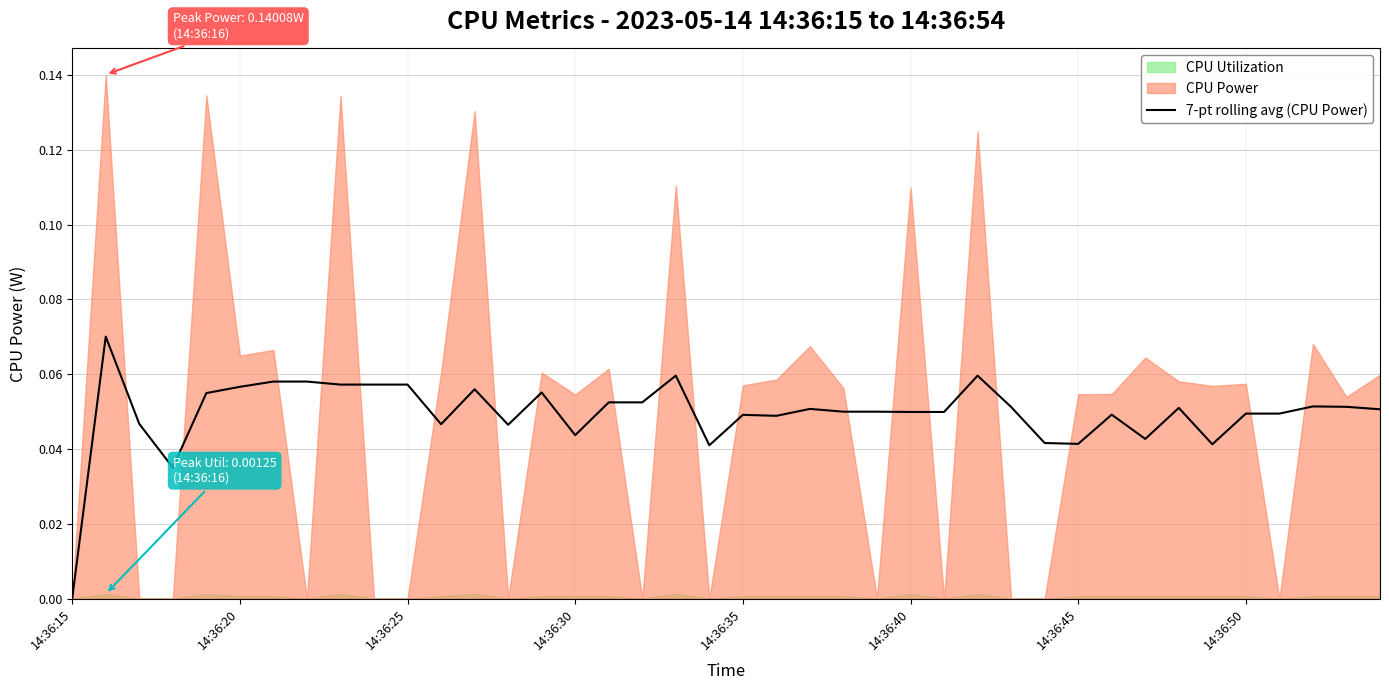

What is the sum of all values?

2.0